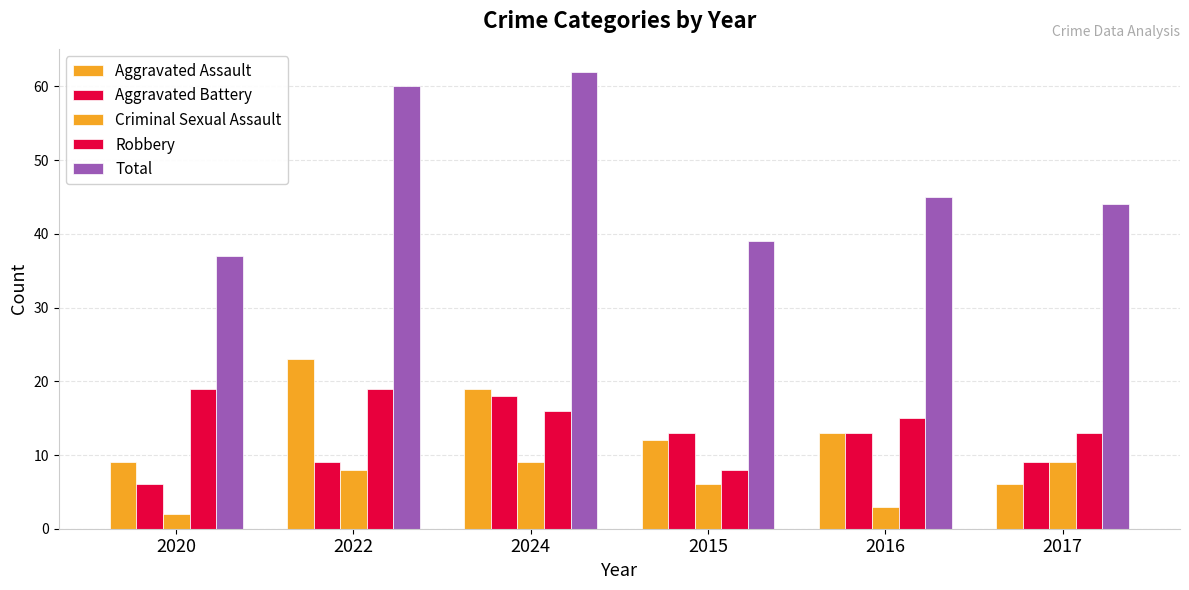

How many groups of bars are there?

6